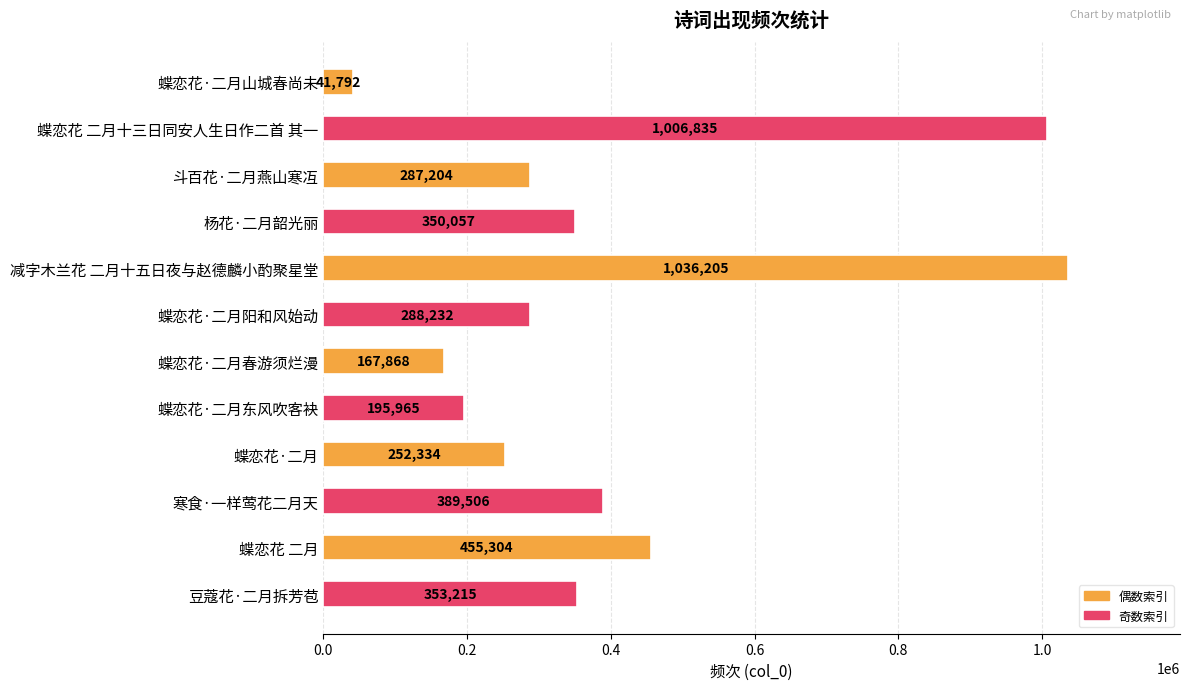

Between 蝶恋花·二月 and 蝶恋花·二月山城春尚未, which is larger?

蝶恋花·二月